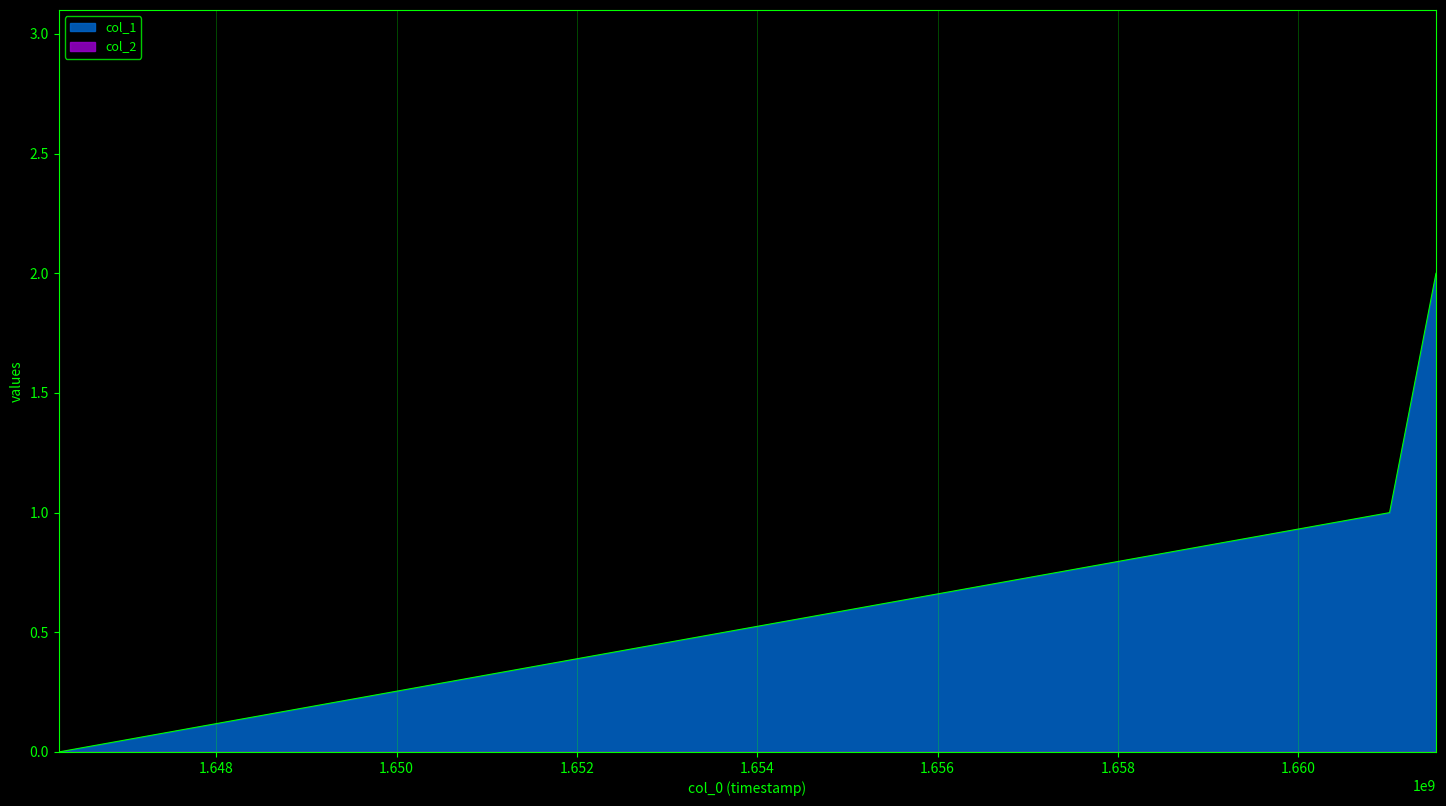

Is it true that the value at 1661527487 is 3?

False